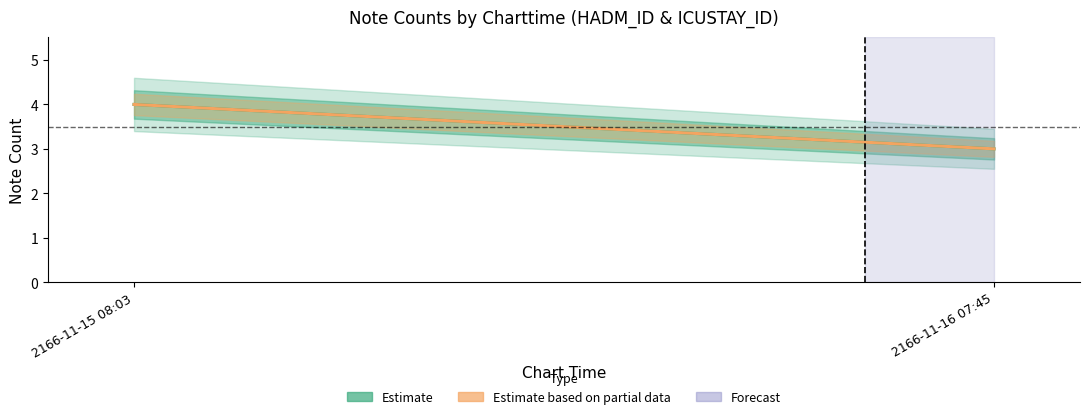

At which category is the sum across all series the highest?

2166-11-15 08:03